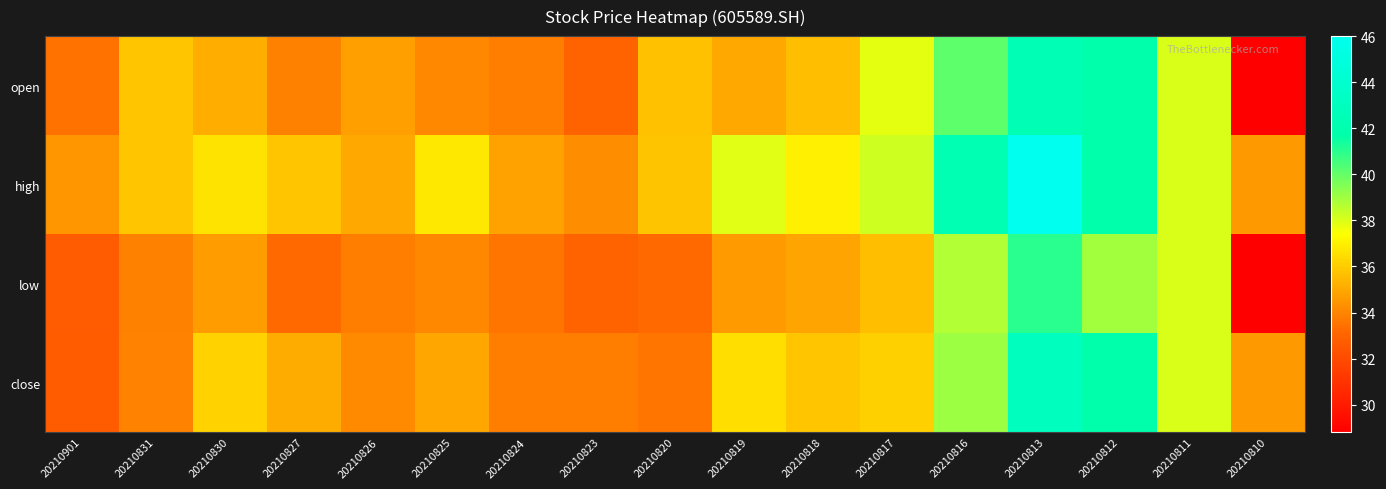

Which label corresponds to the largest value in the chart?

20210813